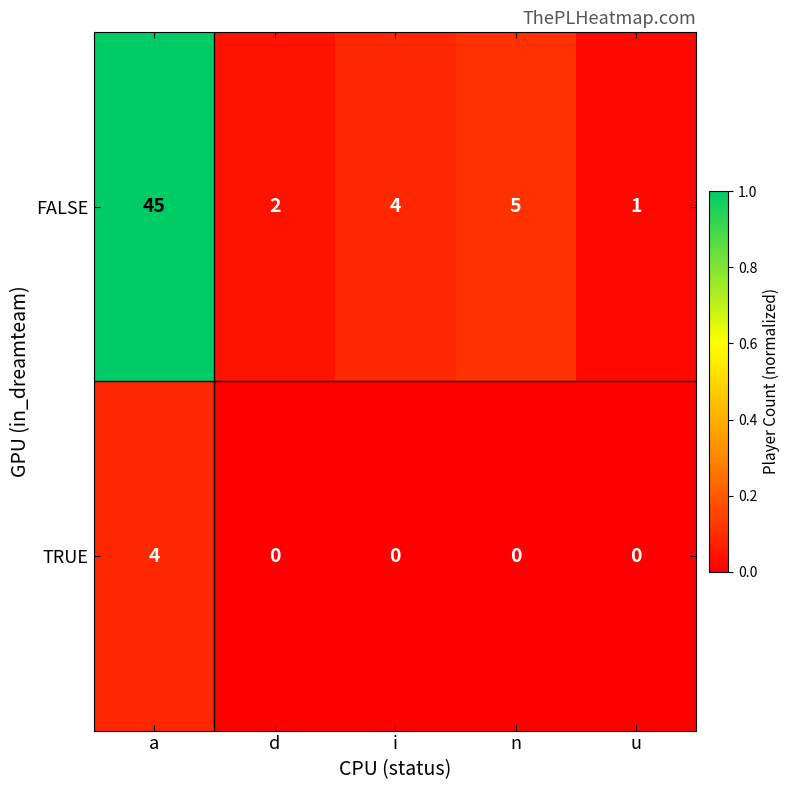

Reading right to left, list all the values displayed in this chart.

FALSE: 1	5	4	2	45
TRUE: 0	0	0	0	4